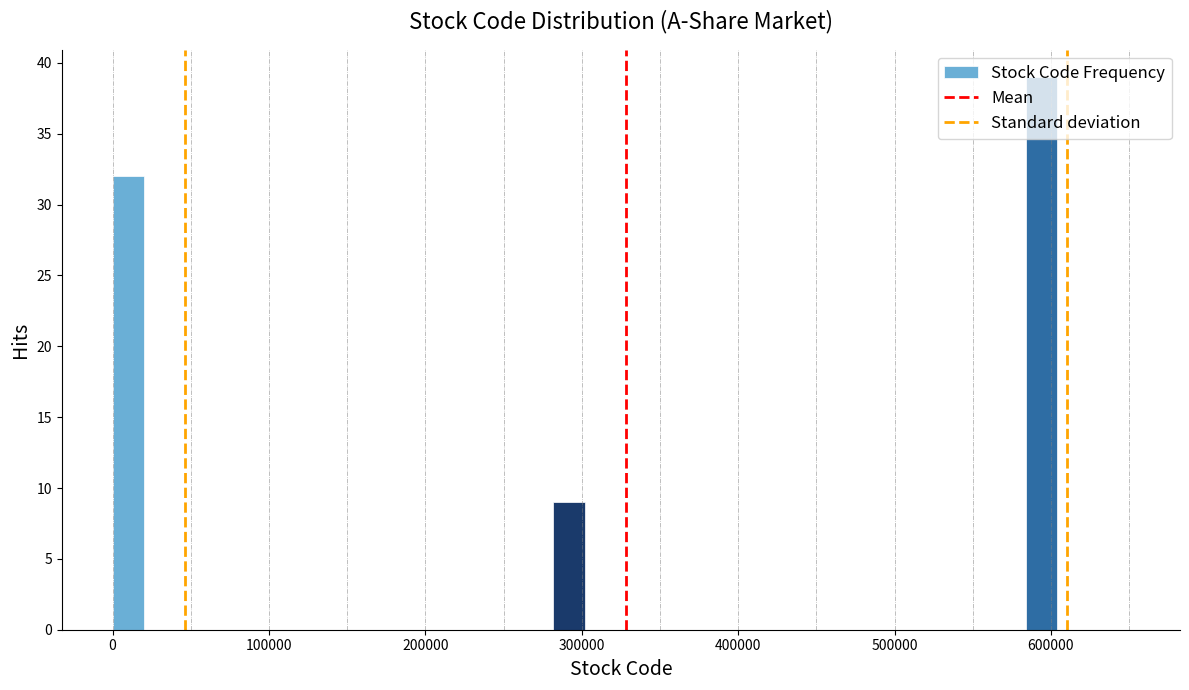

Read against the x-axis, roughly where is the centre of the tallest bar?

590000